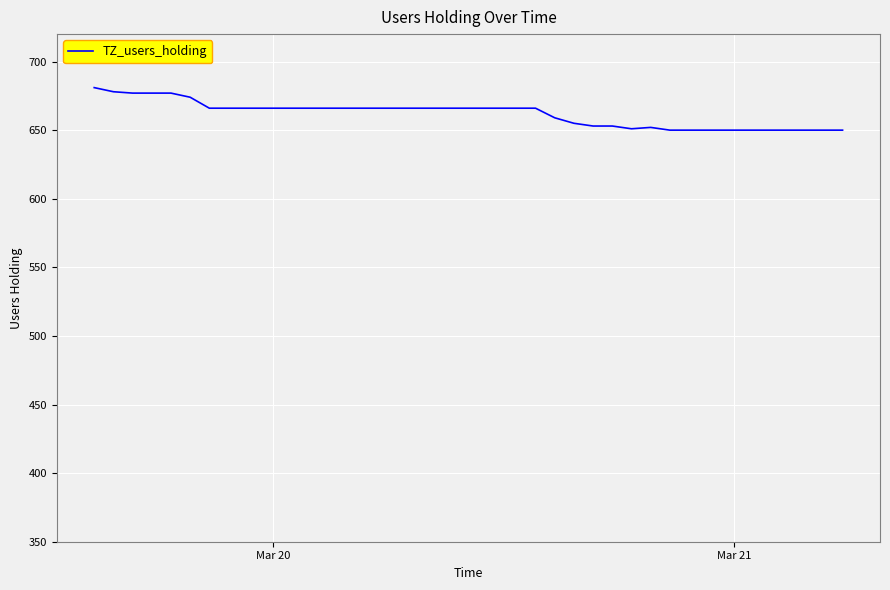

What is the difference between the maximum and minimum values?

31